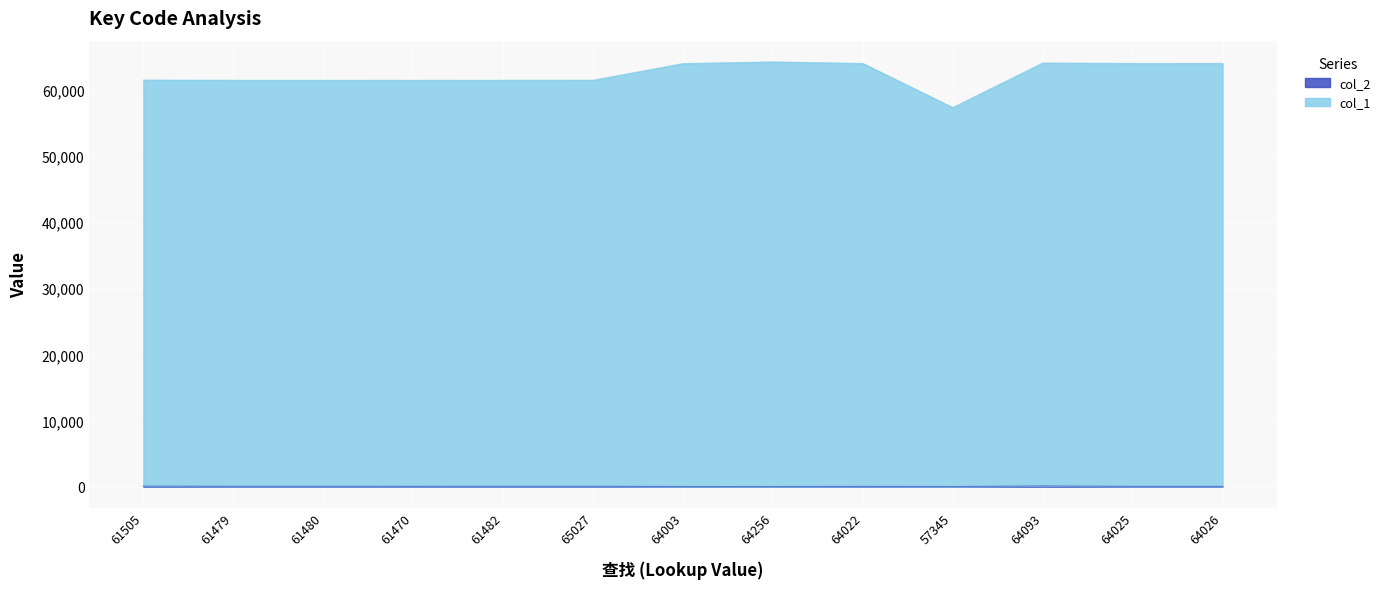

What is the value of the col_1 point at the 13th from the left?

64026